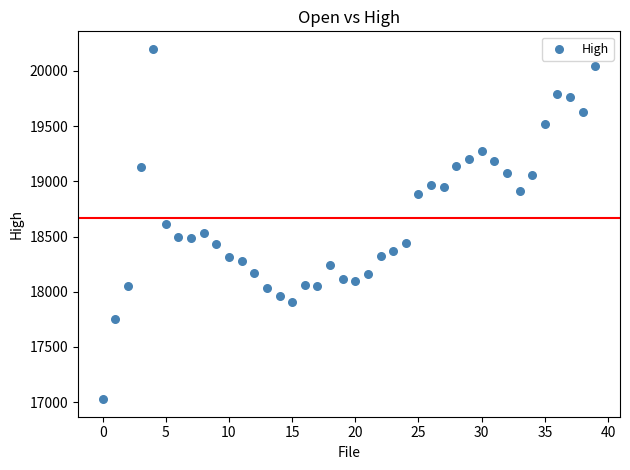

What is the range of Y values (max minus min)?

3174.4